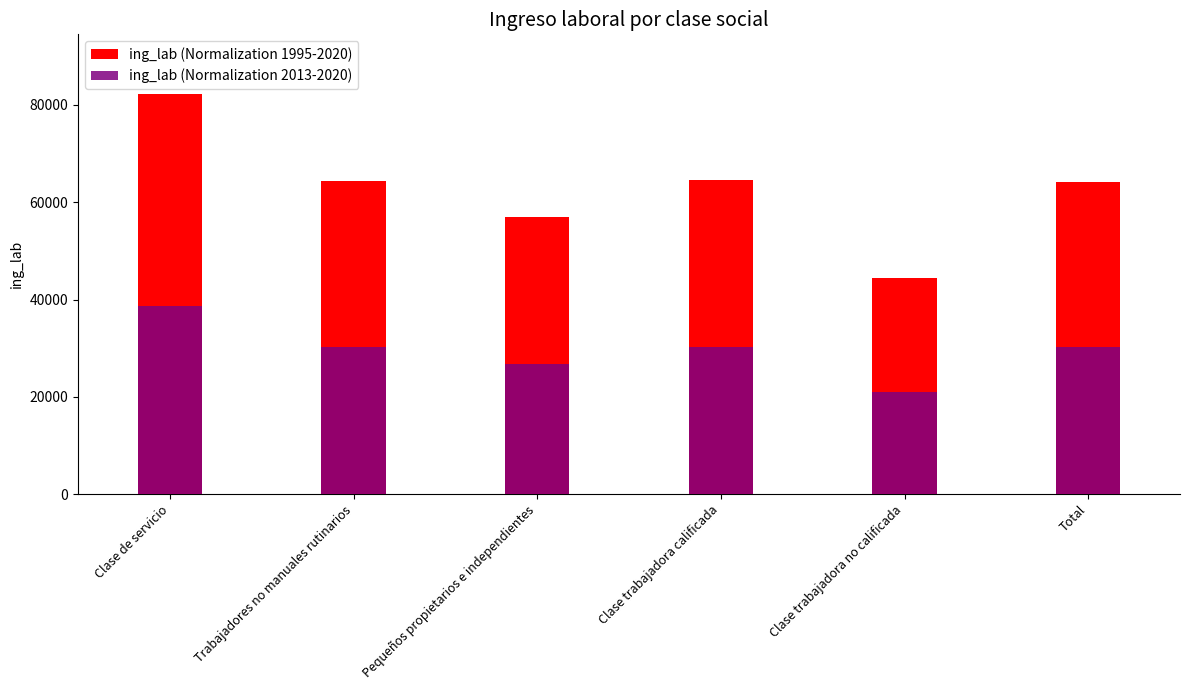

Which has a higher value, Clase trabajadora calificada or Total?

Clase trabajadora calificada